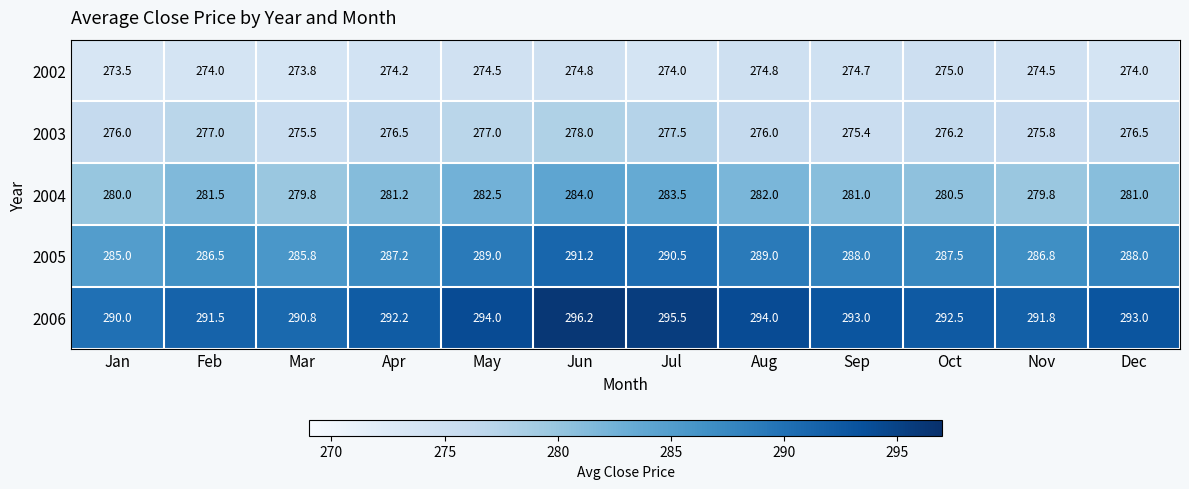

Is it true that 2006 equals 176.3 at Feb?

False